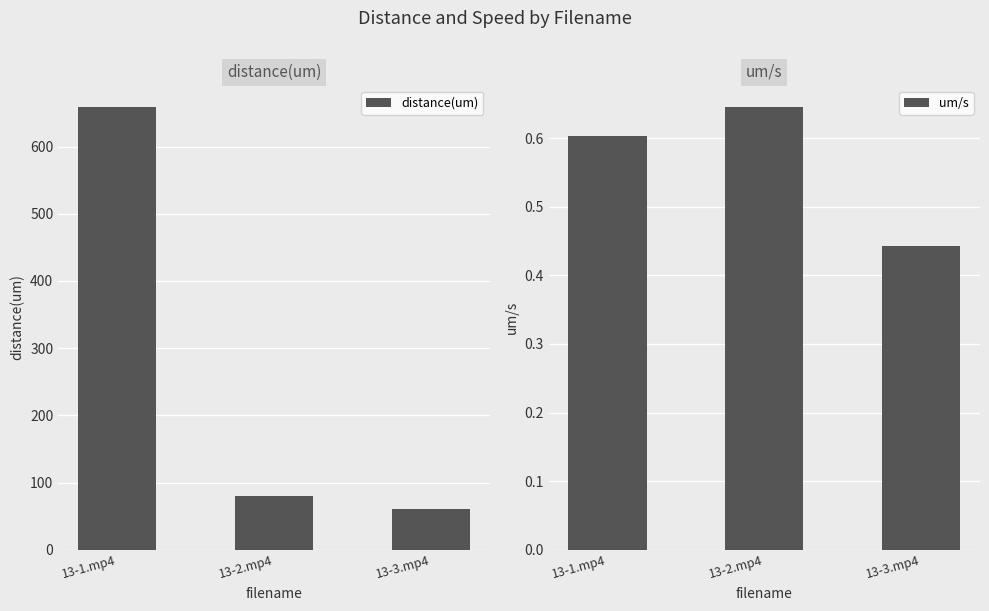

Which category has the lowest value across all series?

13-3.mp4